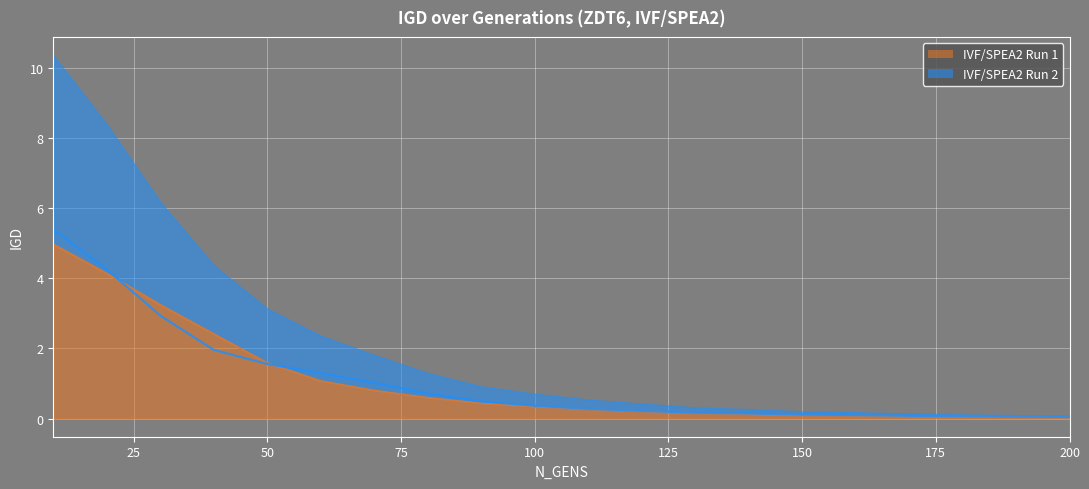

Reading left to right, transcribe all the data shown in this chart.

IVF/SPEA2 Run 1: 5.0	4.1	3.2	2.4	1.6	1.1	0.8	0.6	0.4	0.3	0.3	0.2	0.2	0.1	0.1	0.1	0.1	0.1	0.0	0.0
IVF/SPEA2 Run 2: 5.4	4.3	2.9	2.0	1.6	1.3	1.0	0.7	0.5	0.4	0.3	0.2	0.2	0.1	0.1	0.1	0.1	0.1	0.1	0.0